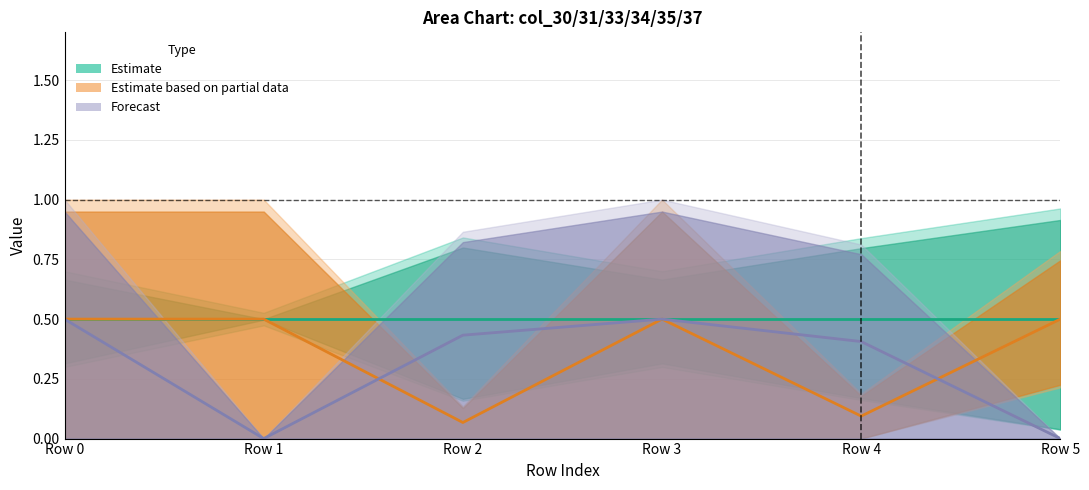

Does the chart display data point markers on the line(s)?

No